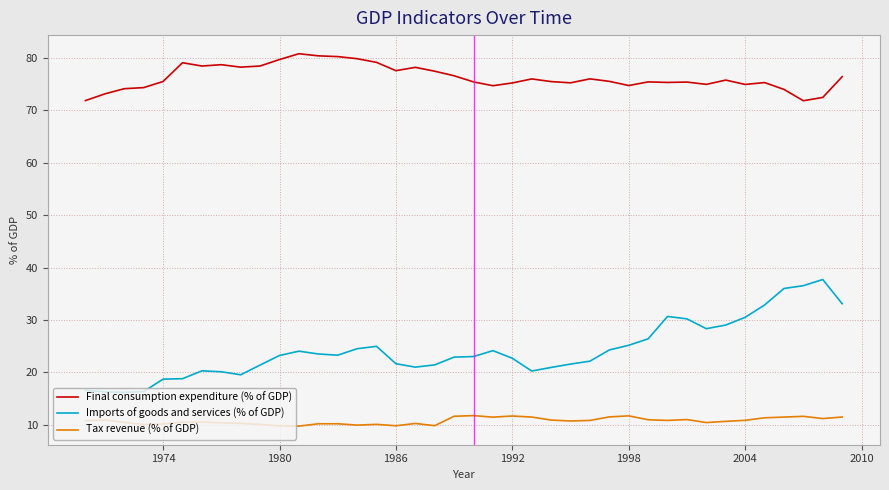

List the series in order of their overall mean, lowest first.

Tax revenue (% of GDP), Imports of goods and services (% of GDP), Final consumption expenditure (% of GDP)